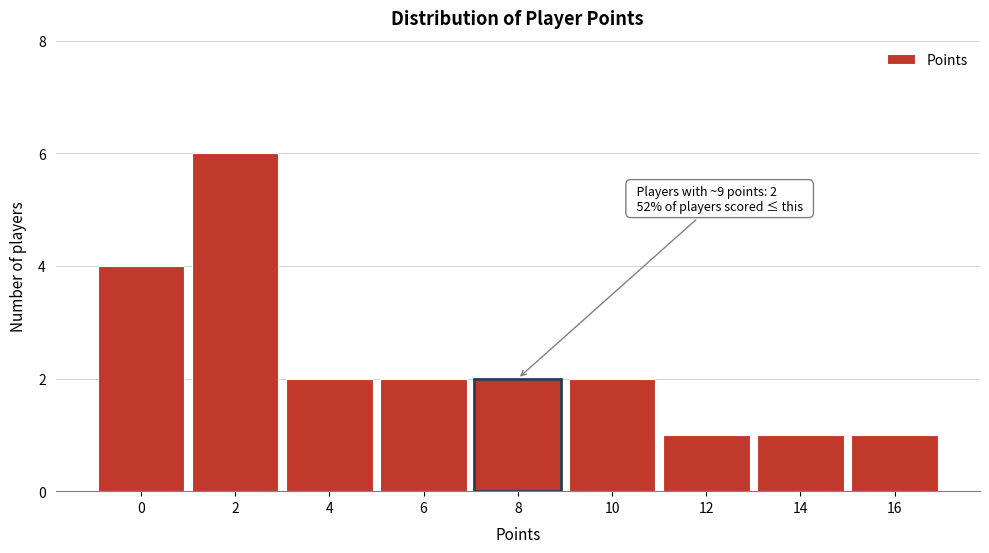

Reading left to right, extract all data points from this chart.

4	6	2	2	2	2	1	1	1